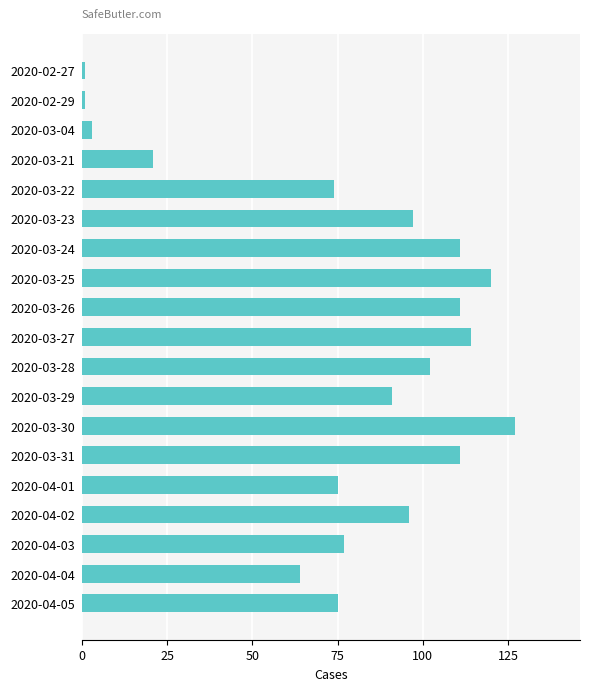

Approximately how many times larger is the value at 2020-03-26 compared to 2020-03-31?

1.0